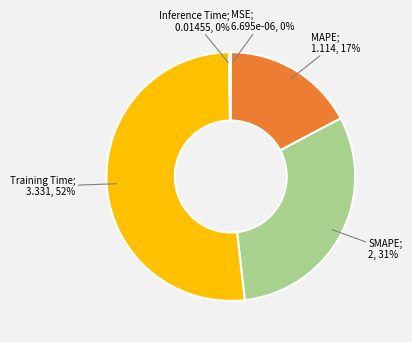

Does any single category account for the majority?

Yes